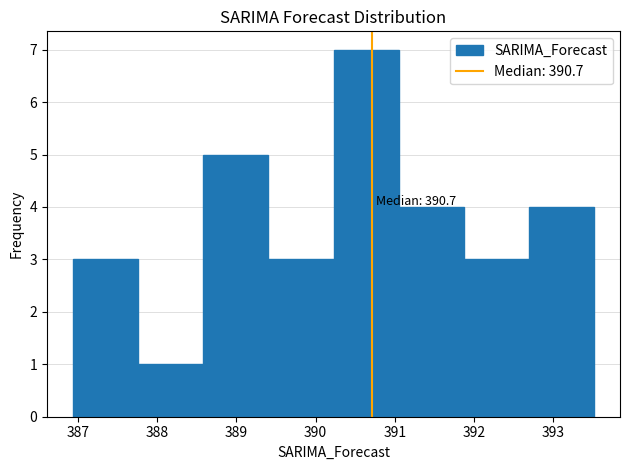

Over which range of the x-axis is the bar tallest?

390.2 to 391.0